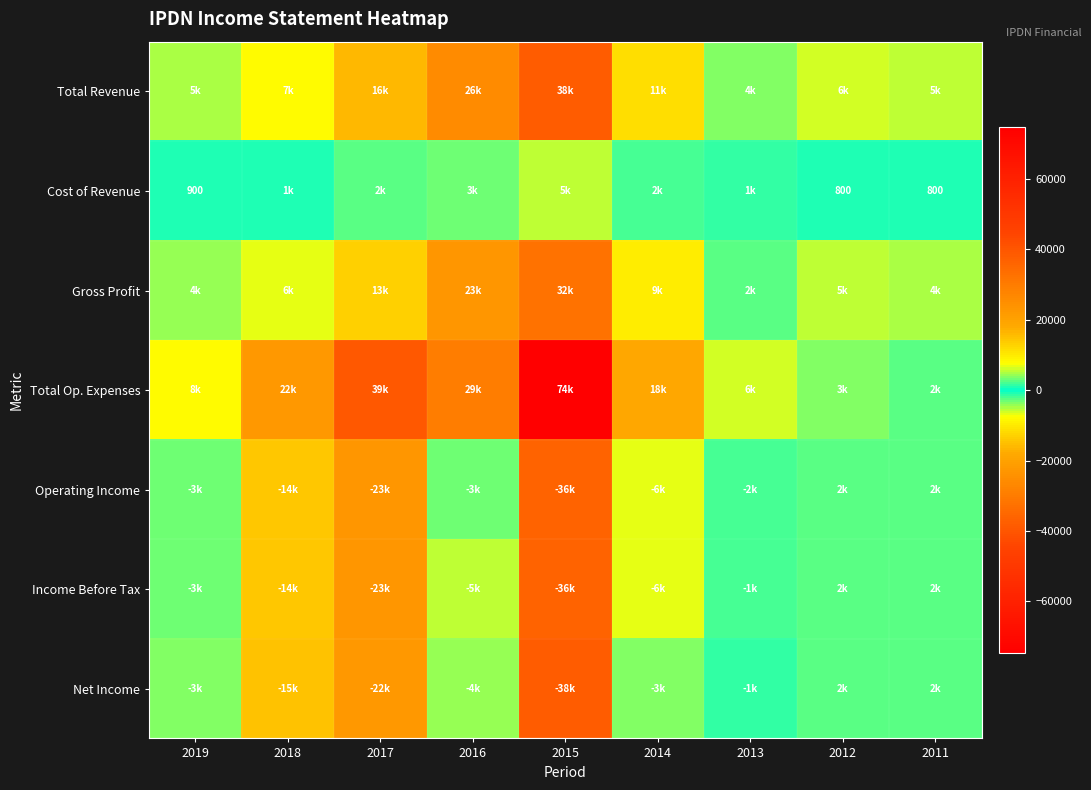

Is the value of Cost of Revenue at 2013 greater than the value of Operating Income at 2013?

Yes